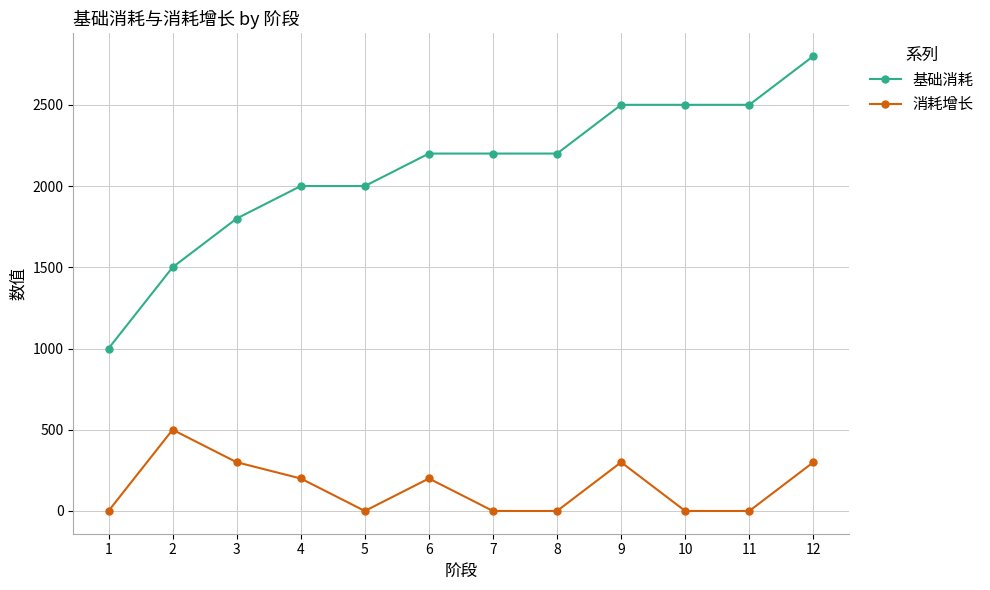

What is the sum of the 基础消耗 values at 1 and 5?

3000